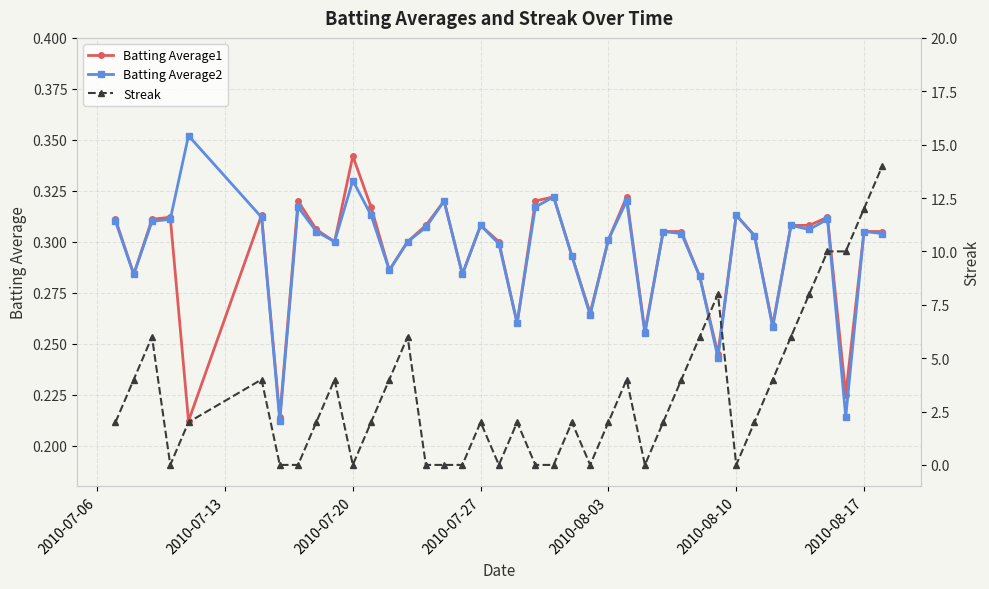

What are all the series names shown in the legend?

Batting Average1, Batting Average2, Streak